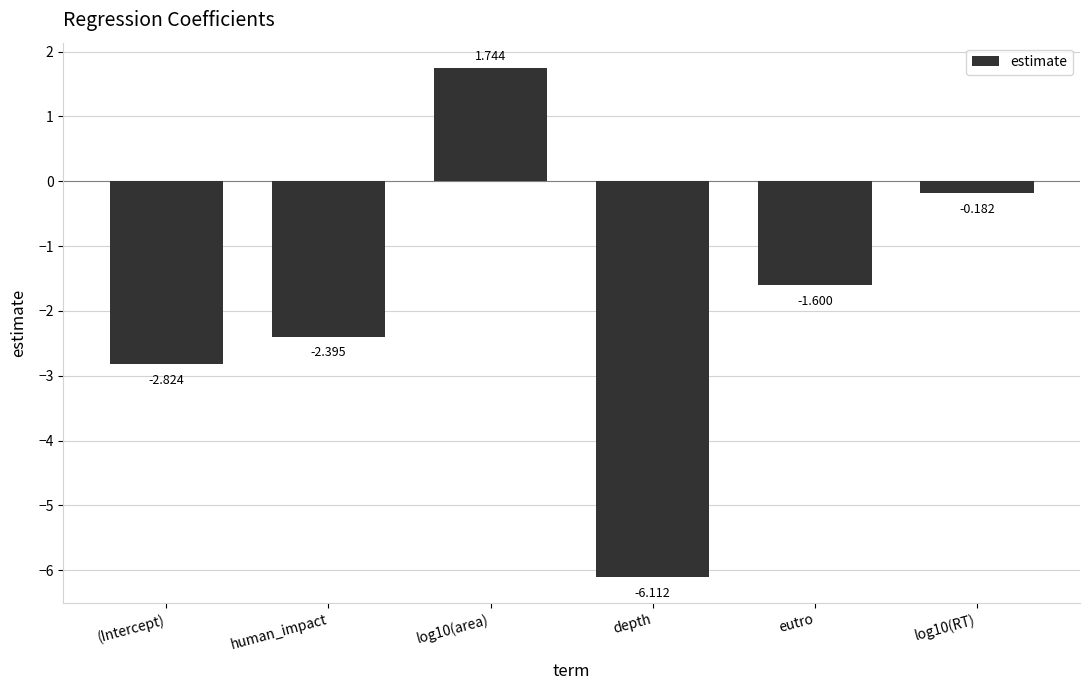

Between human_impact and log10(RT), which is larger?

log10(RT)